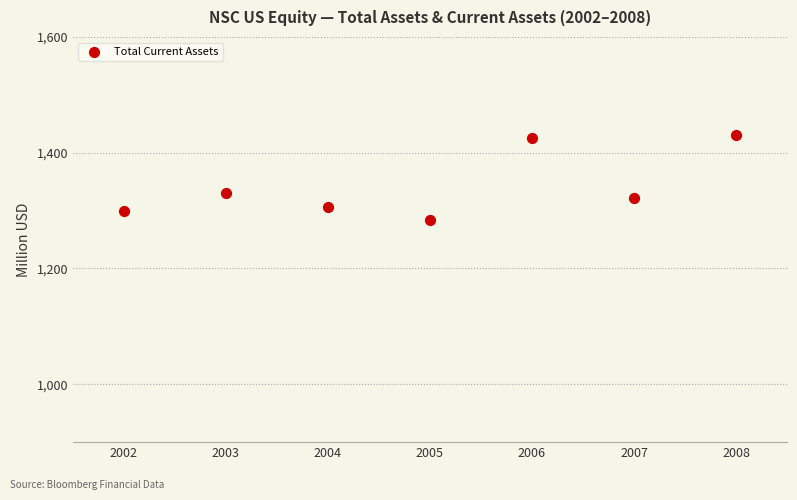

What is the average X value?

2005